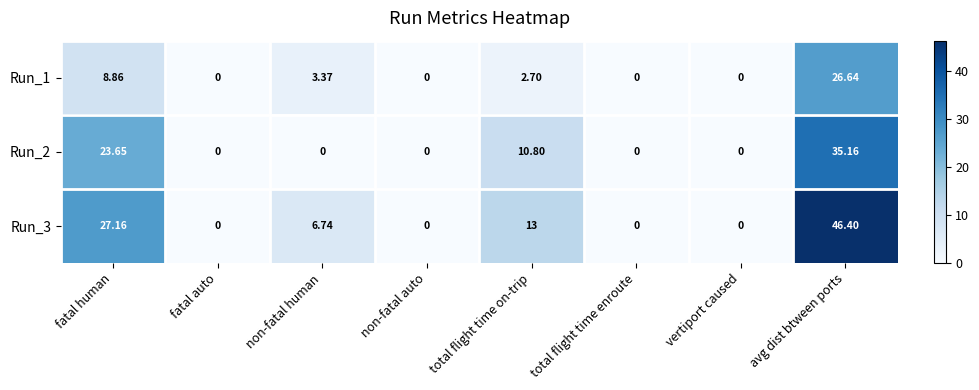

How many series are shown in this chart?

3